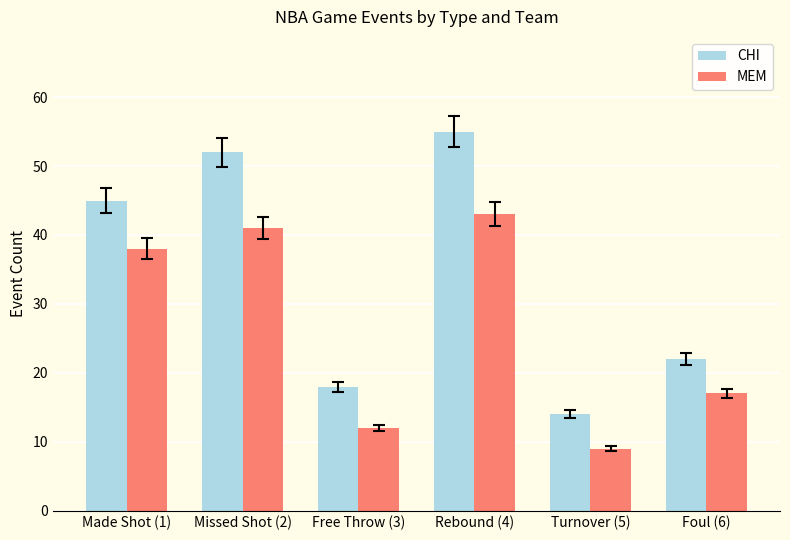

What position from the right is Rebound (4)?

3